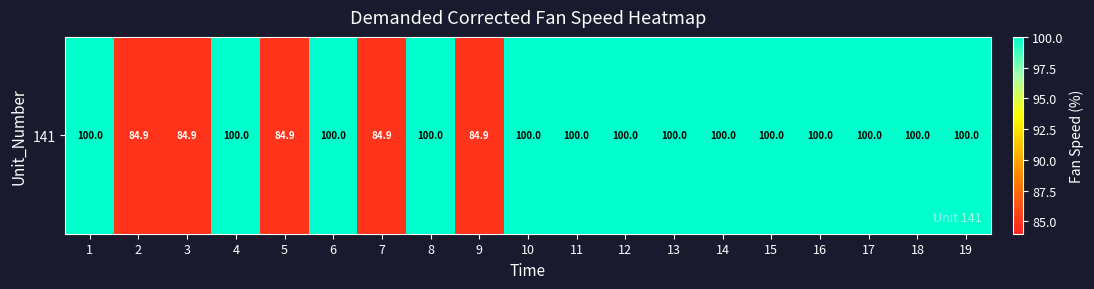

At which label is the value closest to 92?

2